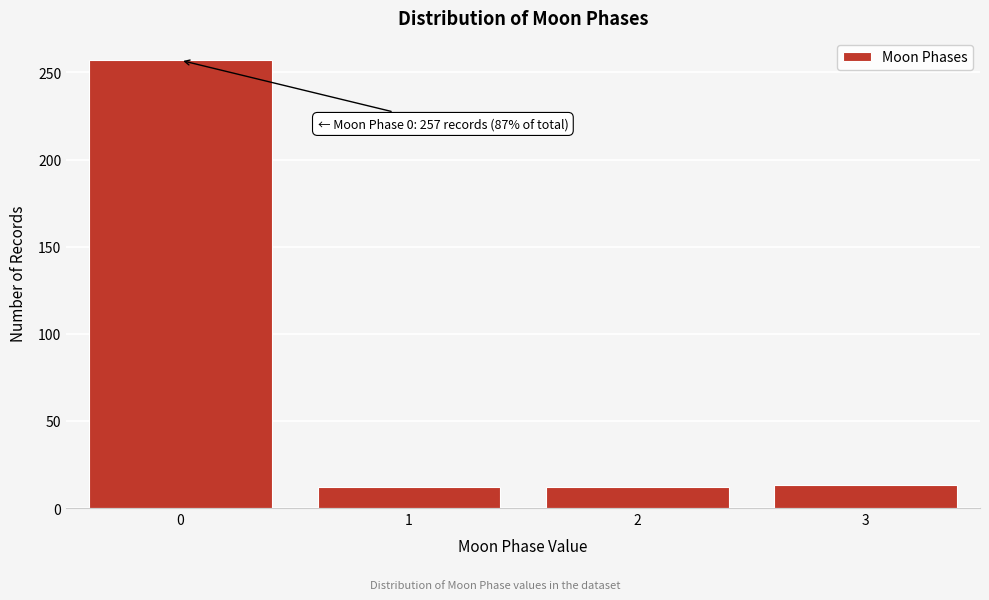

What is the sum of all values?

294